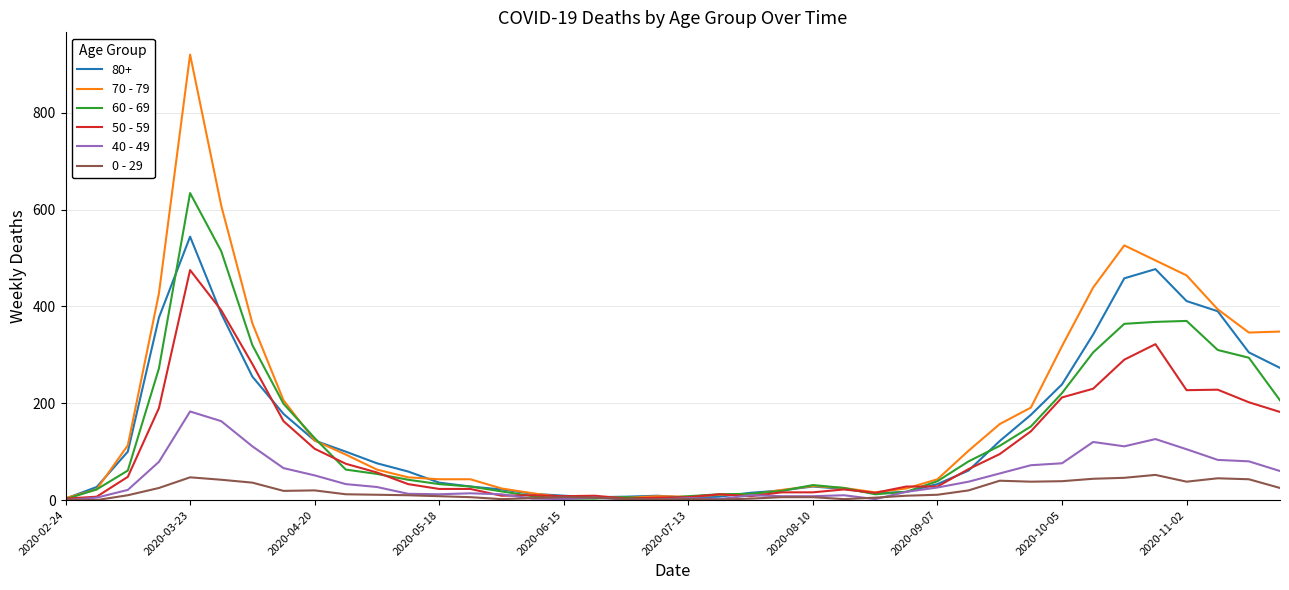

List the series in order of their peak value, highest first.

70 - 79, 60 - 69, 80+, 50 - 59, 40 - 49, 0 - 29